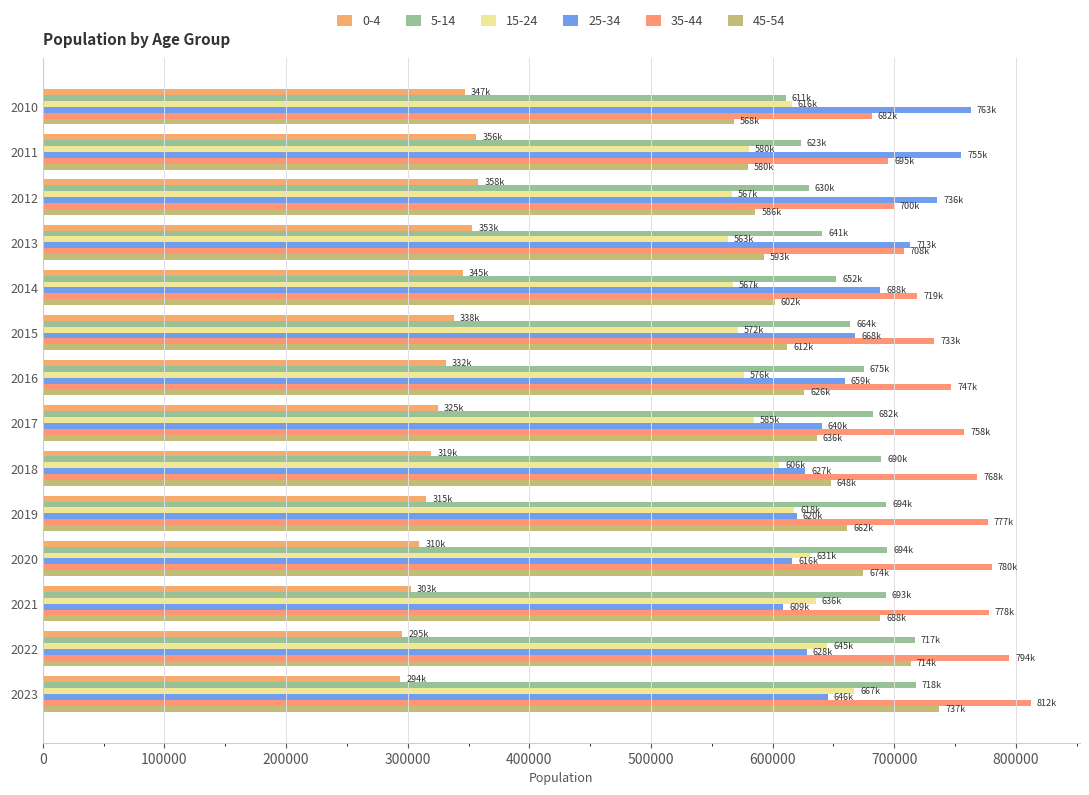

How many distinct data groups are displayed?

6